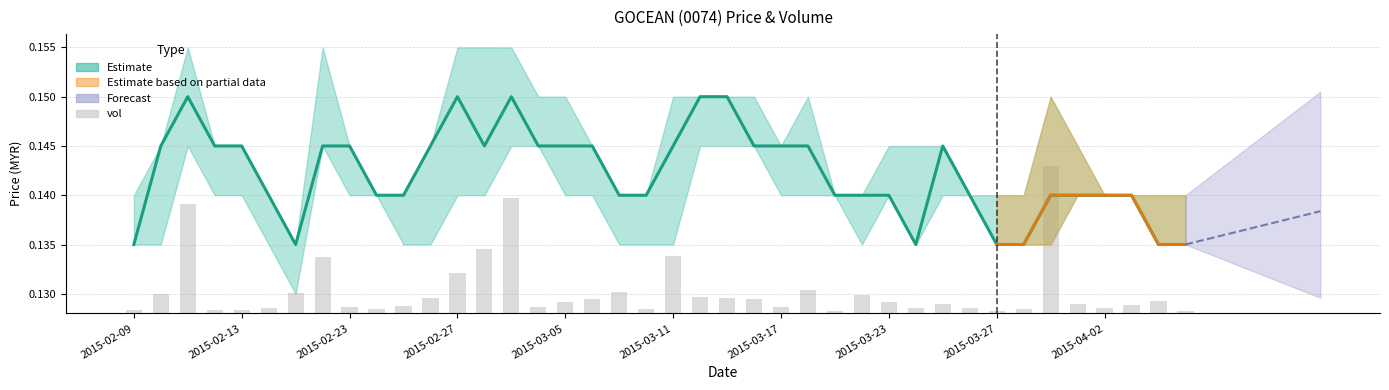

Between 2015-02-23 and 24, which is larger?

2015-02-23